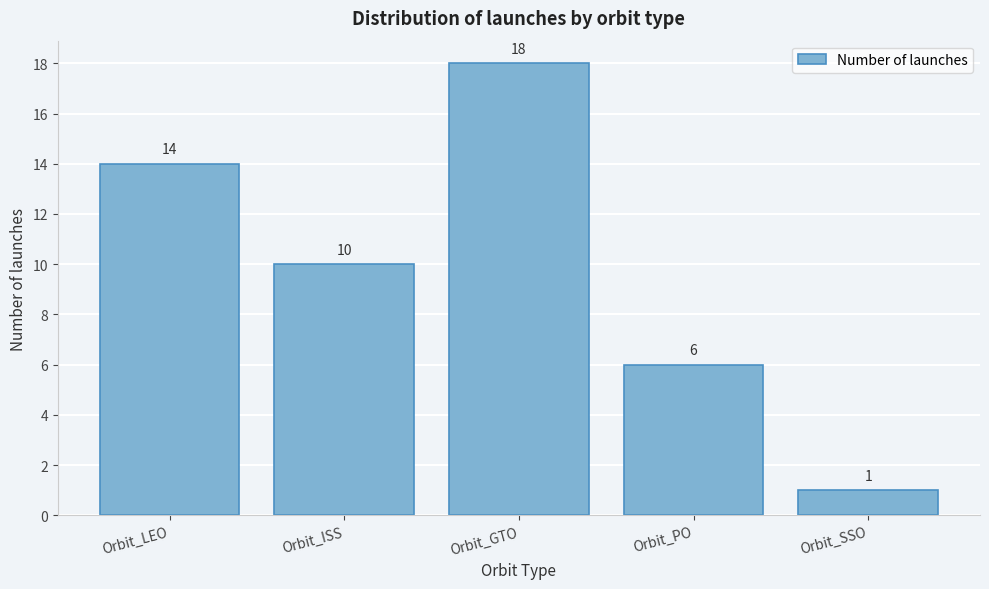

Reading left to right, what are all the values shown in this chart?

Orbit_LEO=14	Orbit_ISS=10	Orbit_GTO=18	Orbit_PO=6	Orbit_SSO=1